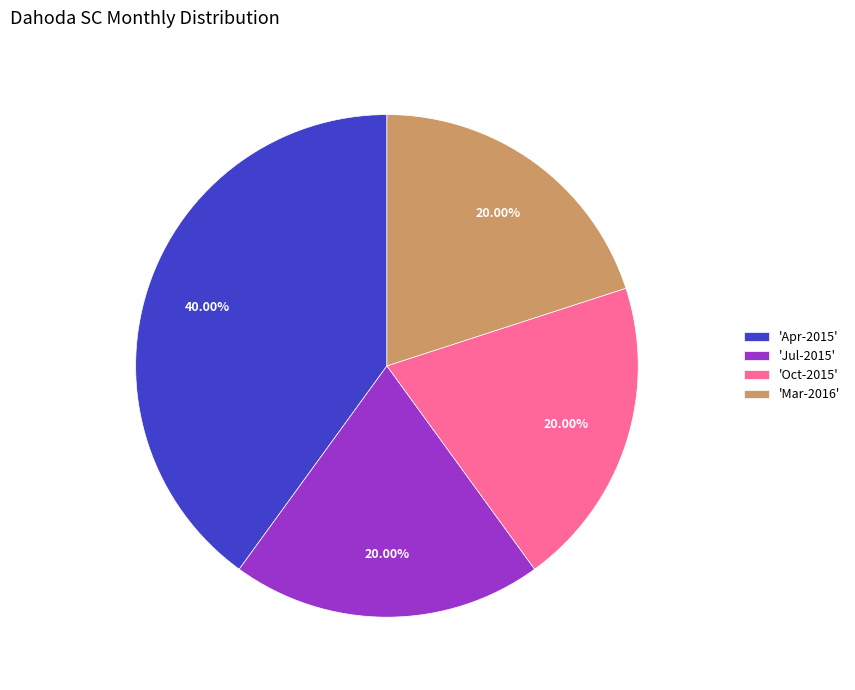

Is the sum of 'Apr-2015' and 'Jul-2015' greater than half?

Yes